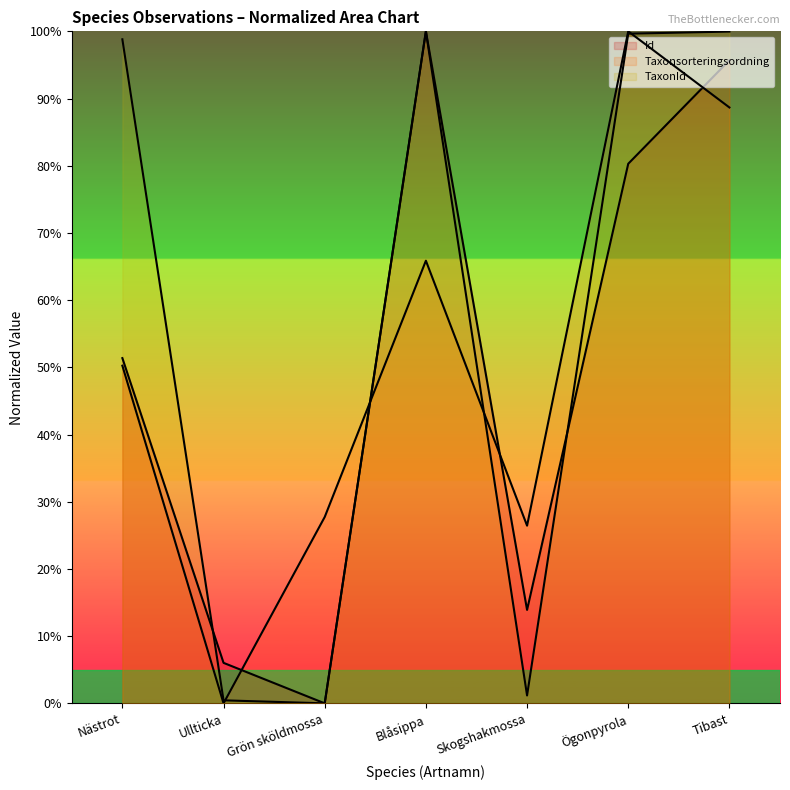

How many times do Id and TaxonId cross each other?

2